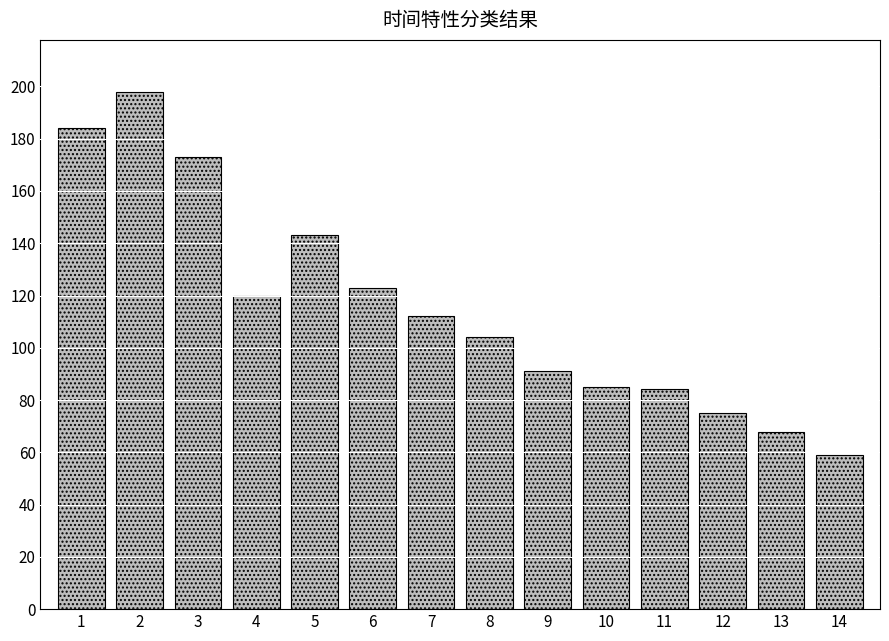

What is the change in value from 1 to 8?

-80.0